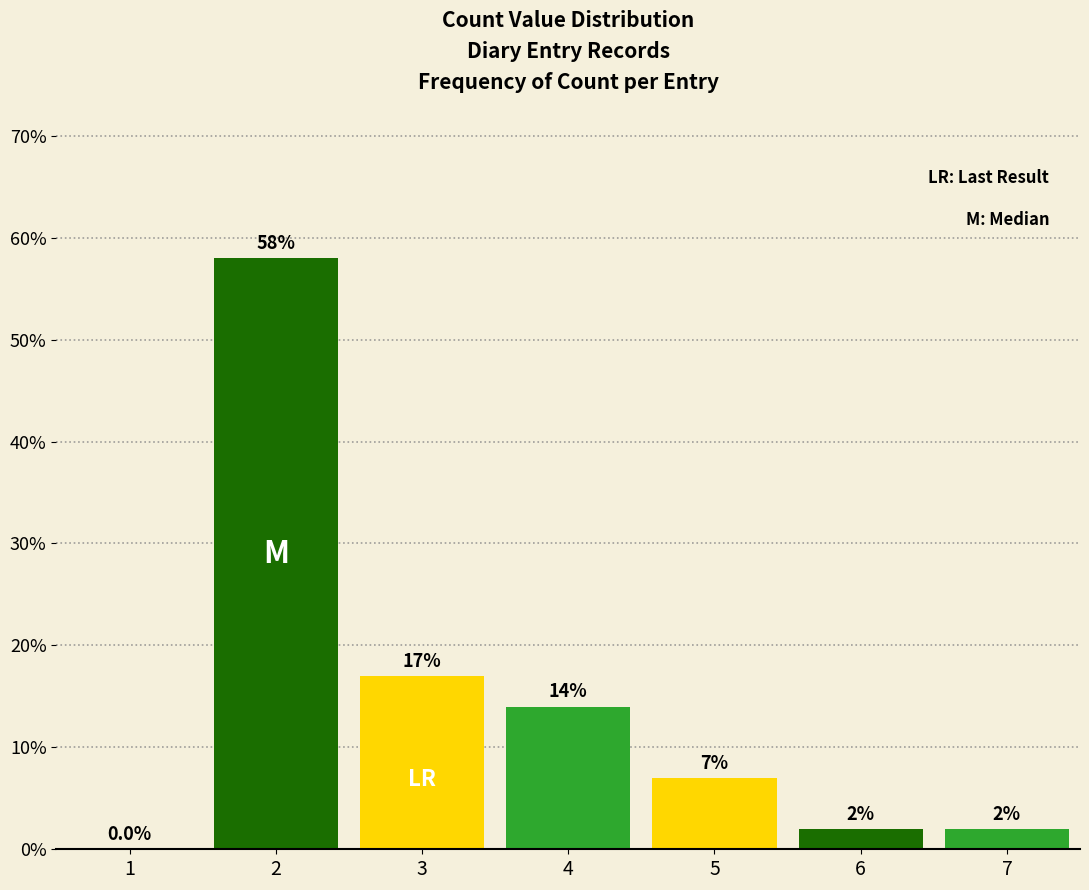

Reading left to right, transcribe all the data shown in this chart.

1=0.0	2=58.0	3=17.0	4=14.0	5=7.0	6=2.0	7=2.0